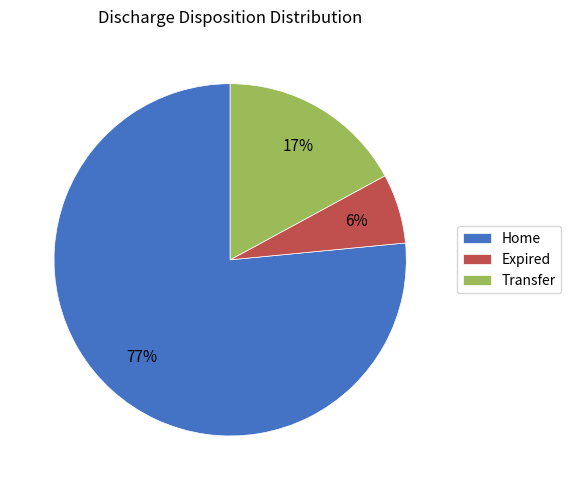

Rank the categories by value from lowest to highest.

Expired, Transfer, Home